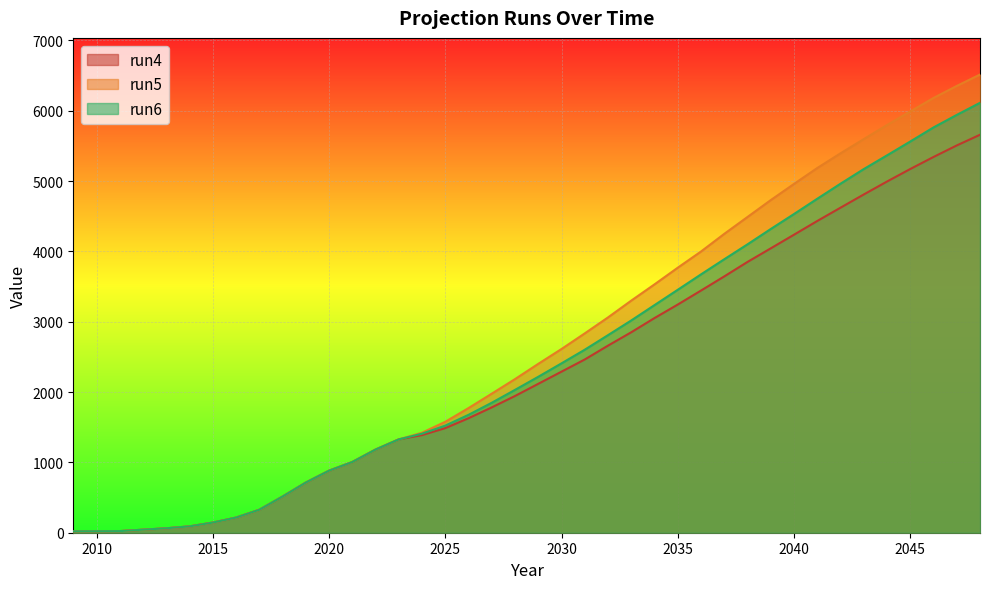

Is the value of run4 at 2012 greater than the value of run6 at 2015?

No